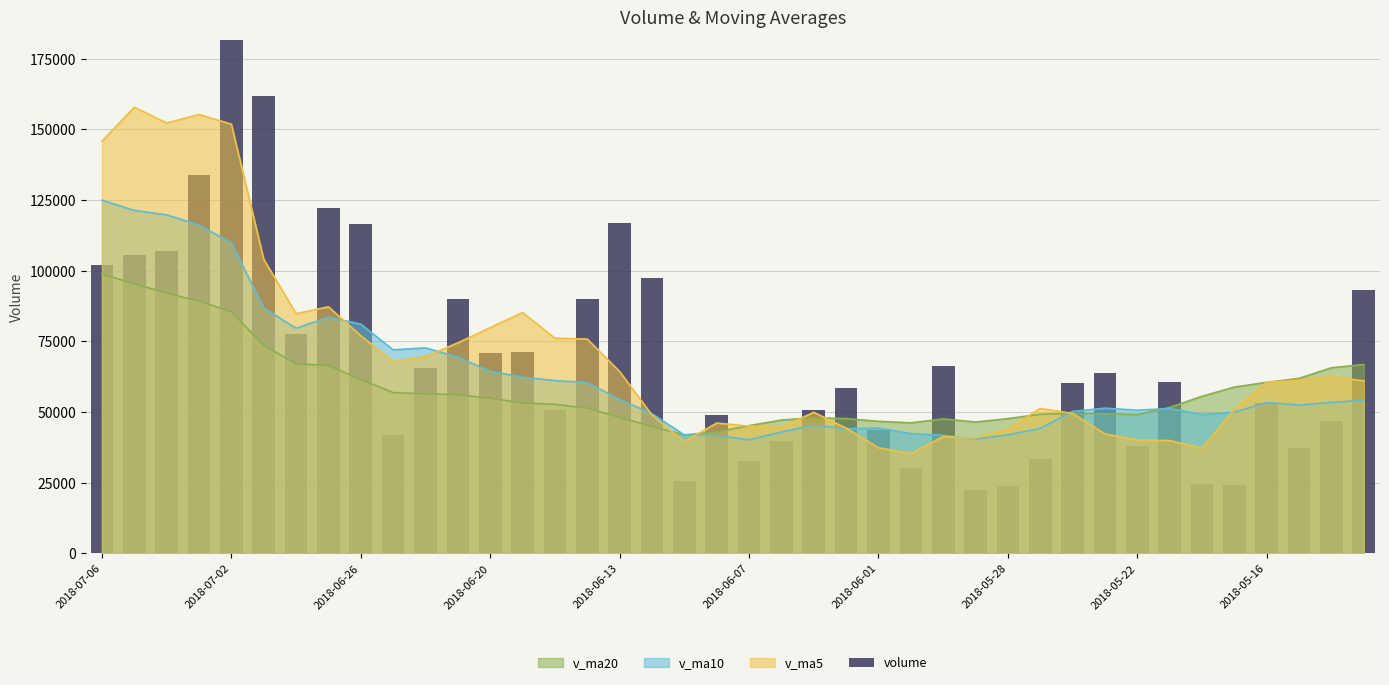

What is the approximate value of v_ma20 at 2018-06-07?

45194.8